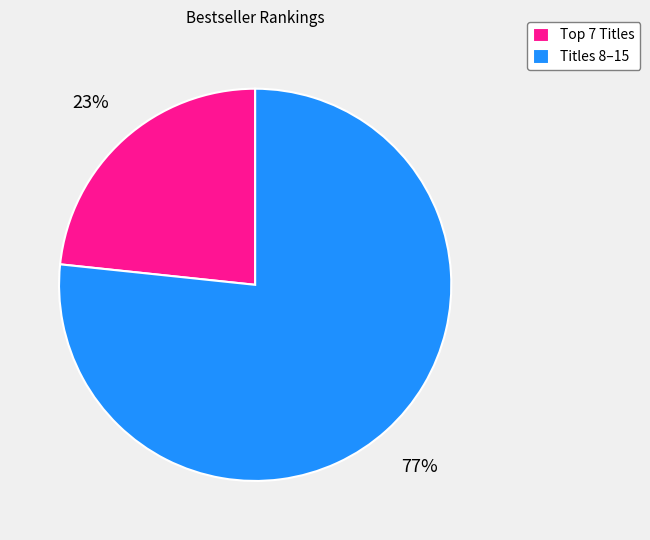

Which category has the smallest portion of the pie?

Top 7 Titles